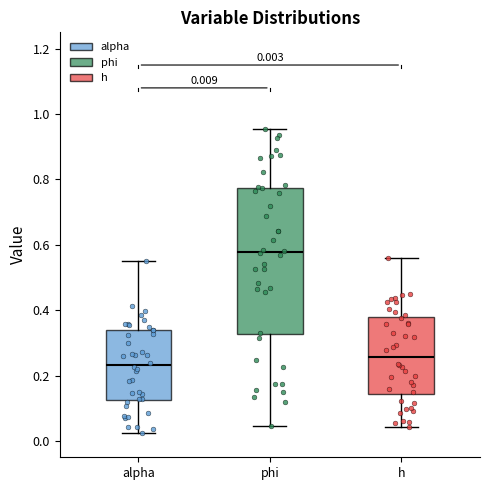

Which box's median line is the highest?

phi